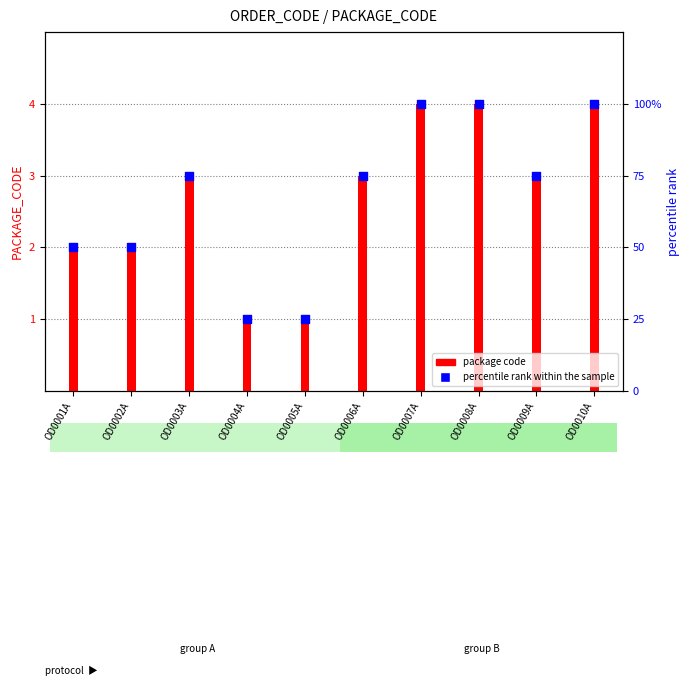

Which series has the widest spread of Y values?

percentile rank within the sample